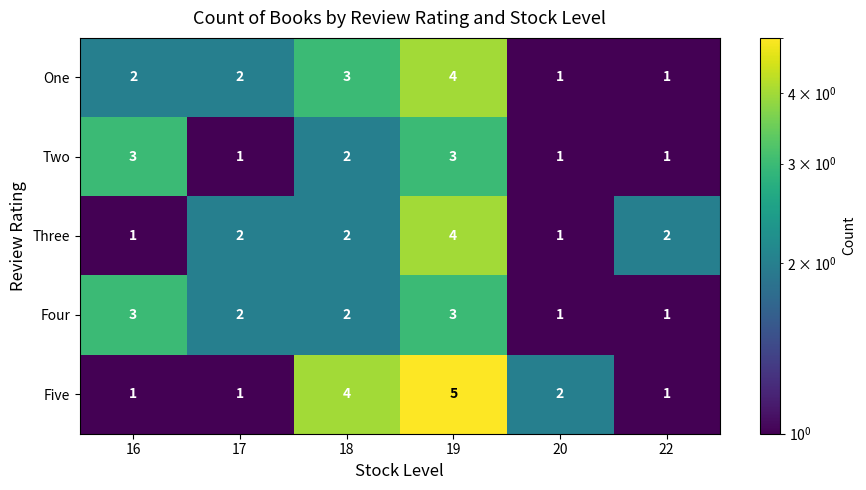

At which category does the chart reach its peak across all series?

19